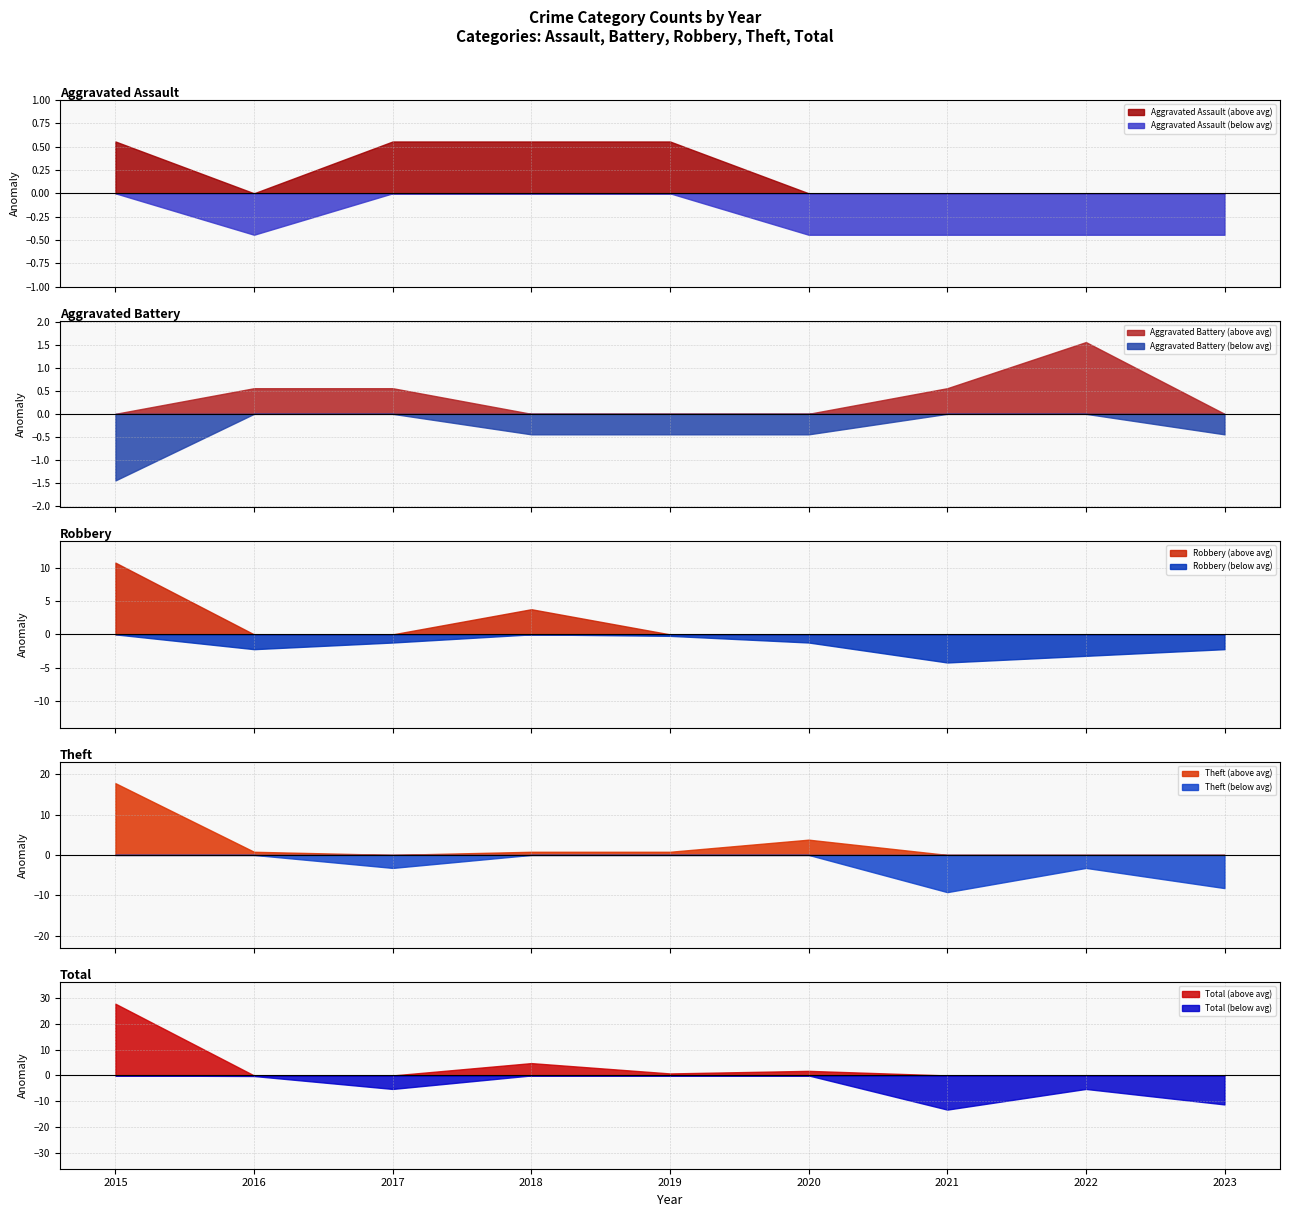

The value of Theft at 2021 is 7. True or false?

True